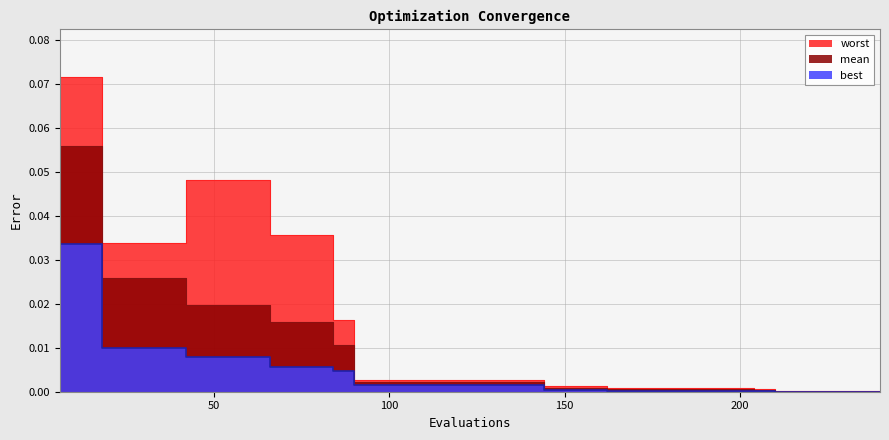

True or false: worst and mean intersect in this chart.

False